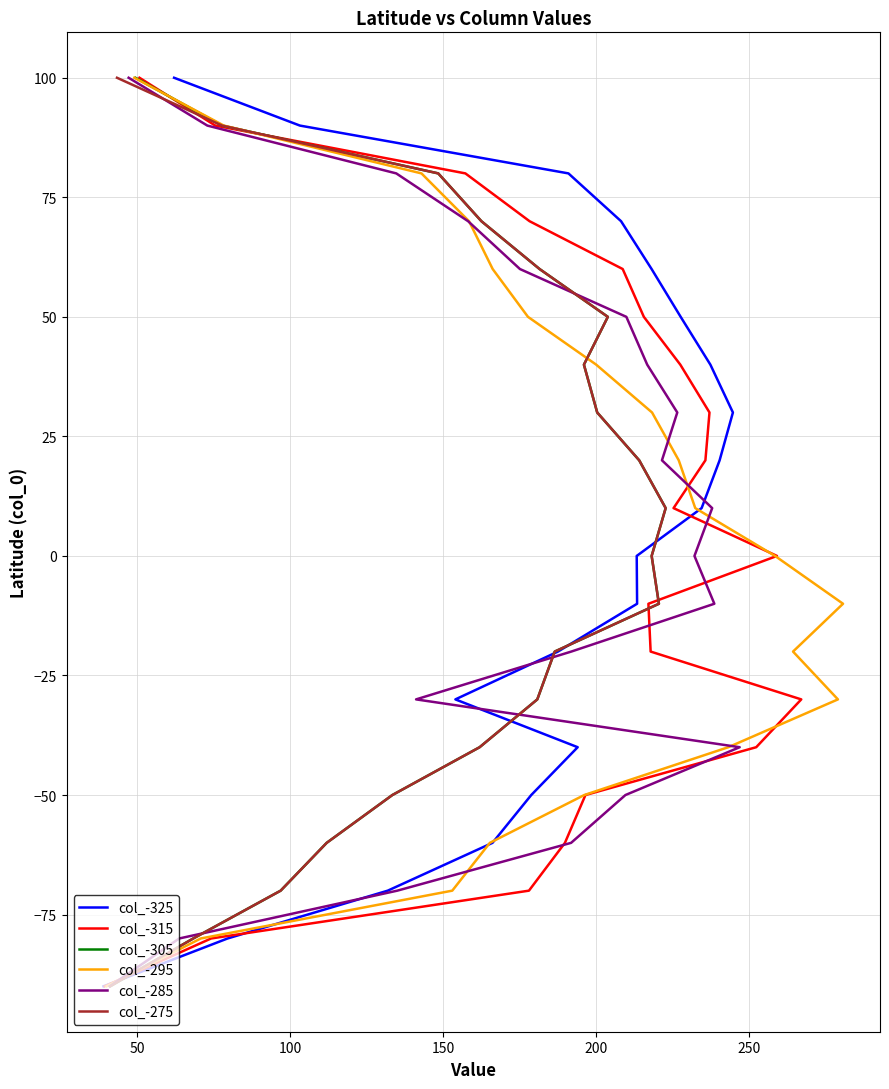

What is the minimum value shown in the chart?

-90